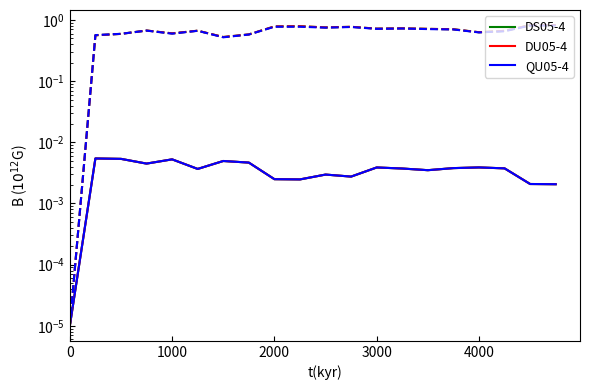

True or false: DS05-4 has more than 1 points higher than both neighbors.

True